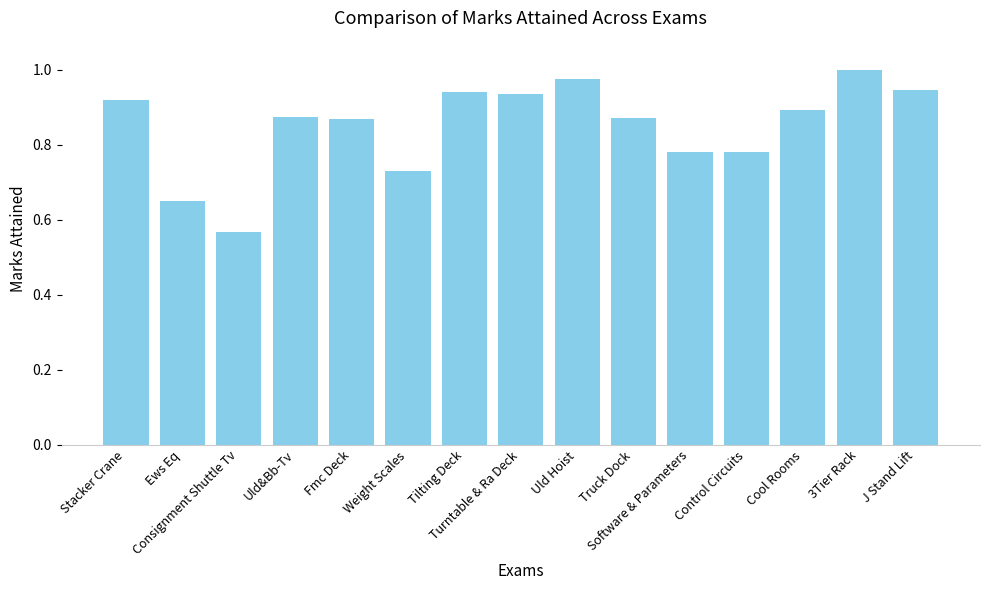

At which category does the chart reach its minimum across all series?

Consignment Shuttle Tv